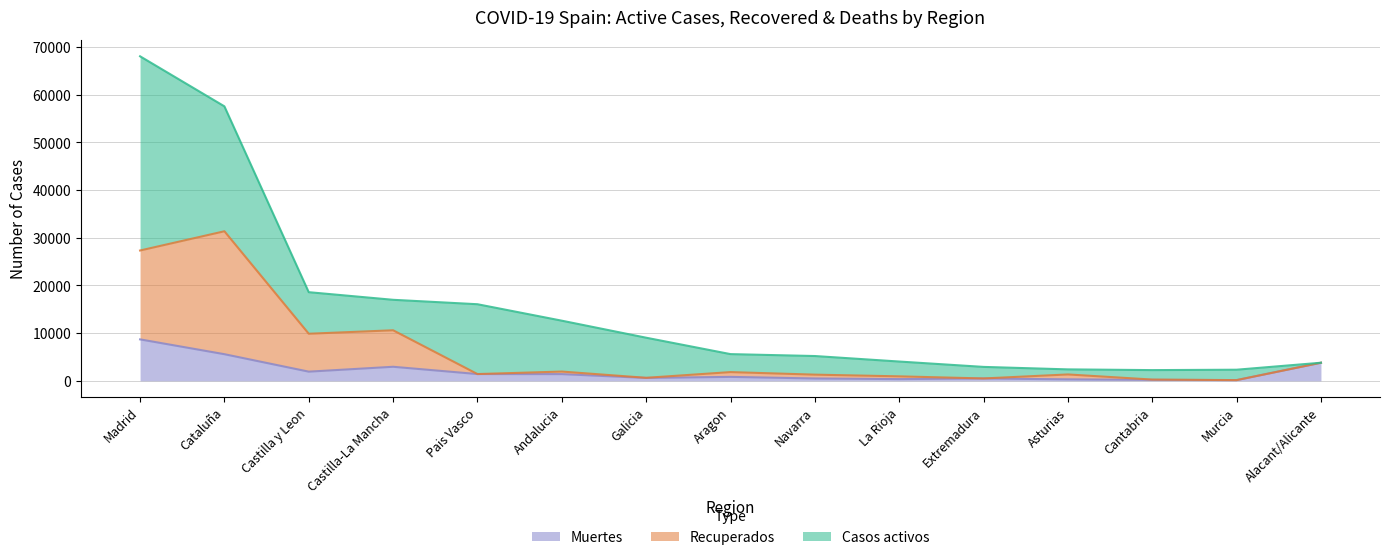

At which category is the sum across all series the highest?

Madrid